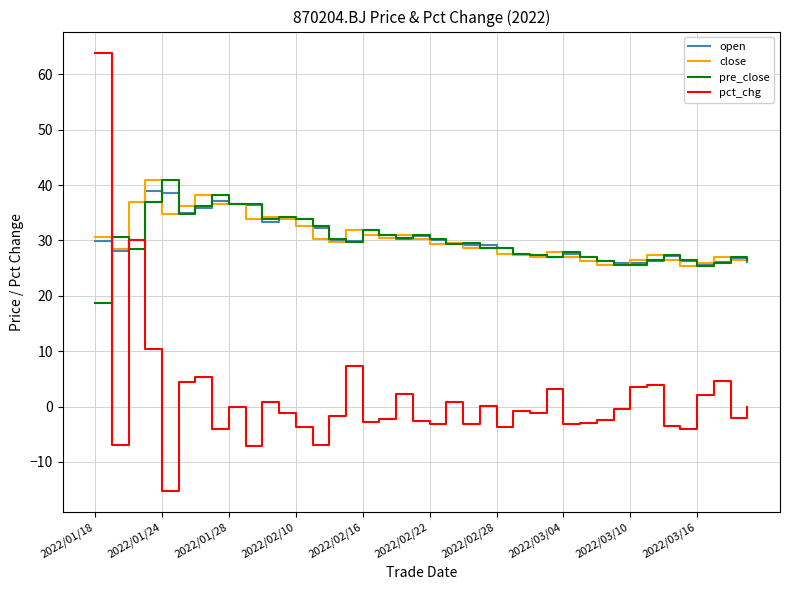

What is the smallest value displayed?

-15.2